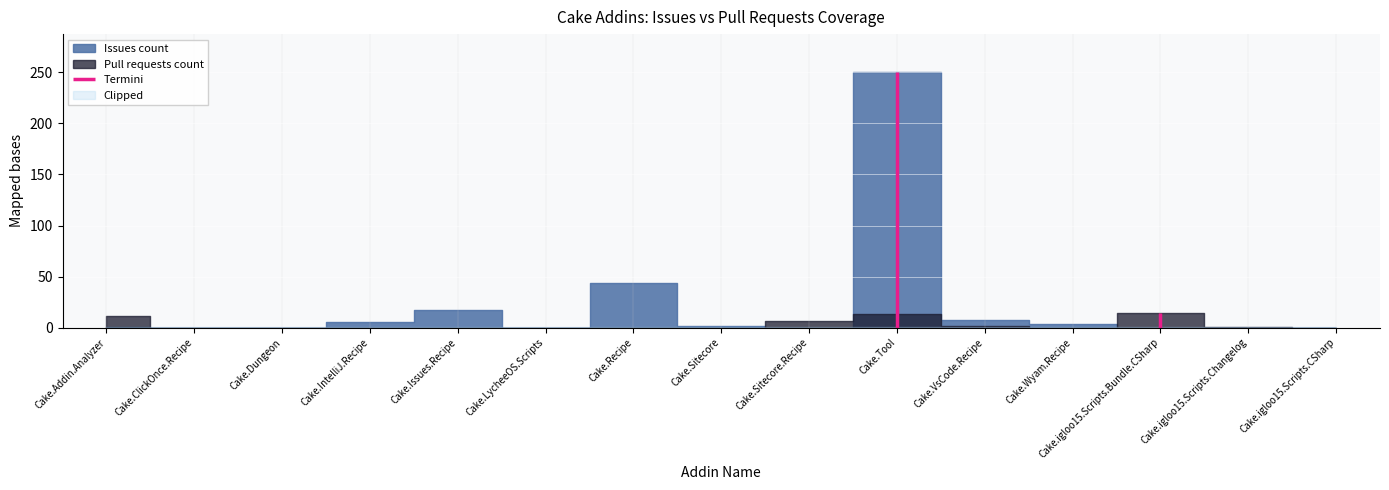

What is the label of the 2nd point from the right?

Cake.igloo15.Scripts.Changelog